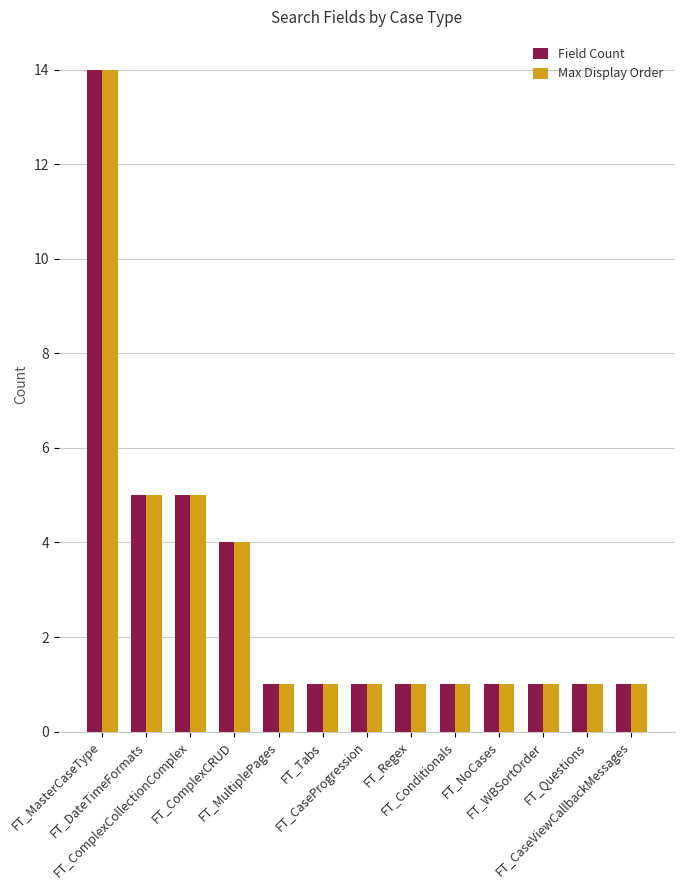

What is the difference between the second highest and second lowest values in the Field Count series?

4